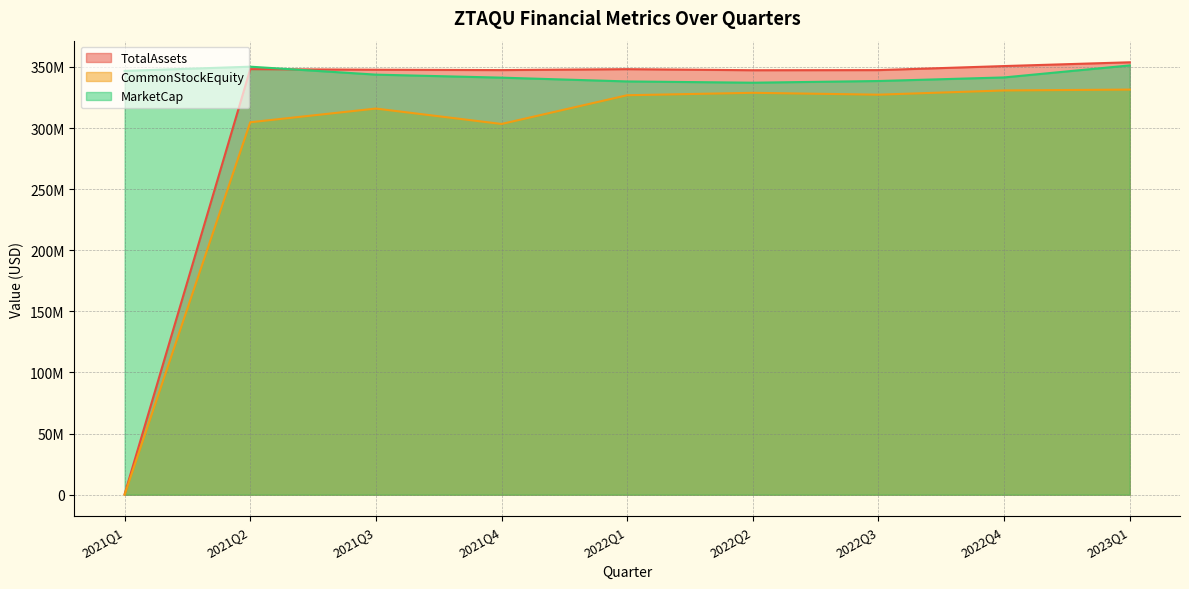

What is the minimum value shown in the chart?

13745